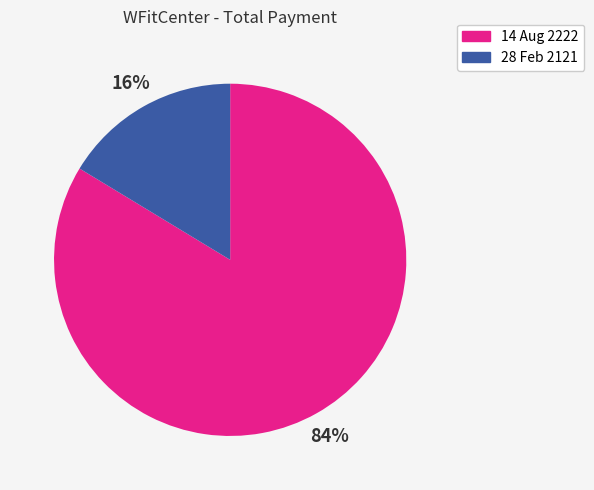

How many segments does this pie chart have?

2